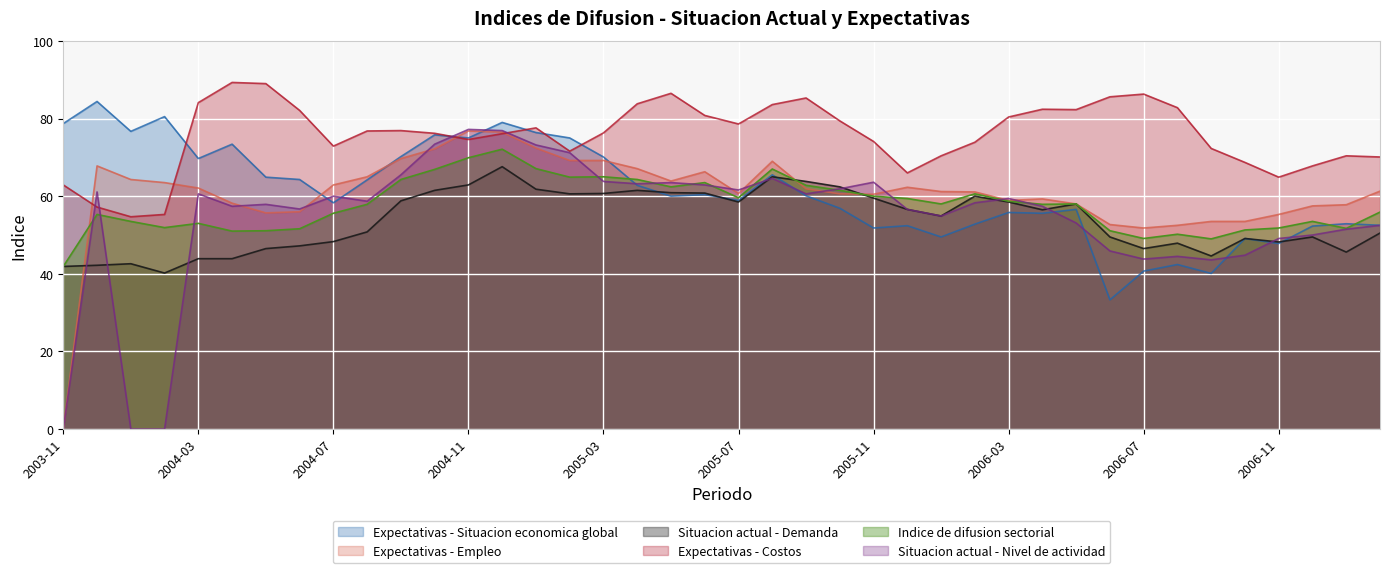

How many interior local peaks does the Expectativas - Situacion economica global series have?

13